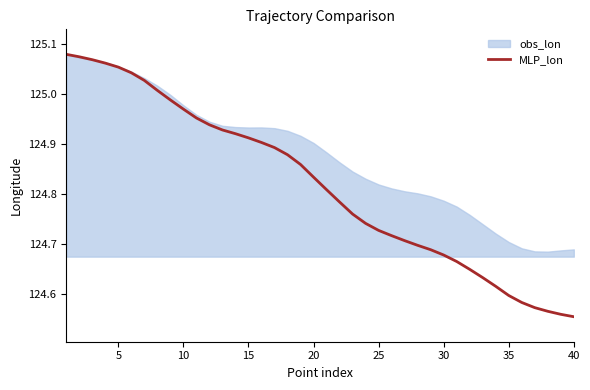

The value of MLP_lon at 40 is 27.4. True or false?

False